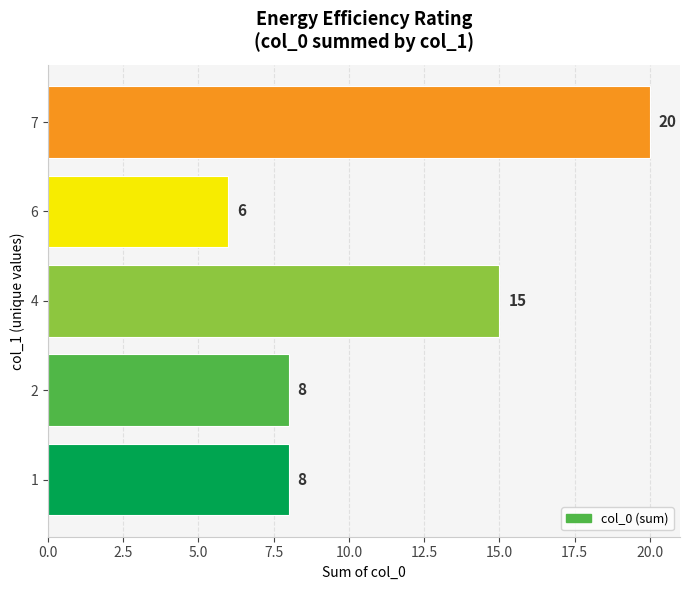

Reading bottom to top, list all the values displayed in this chart.

1=8	2=8	4=15	6=6	7=20